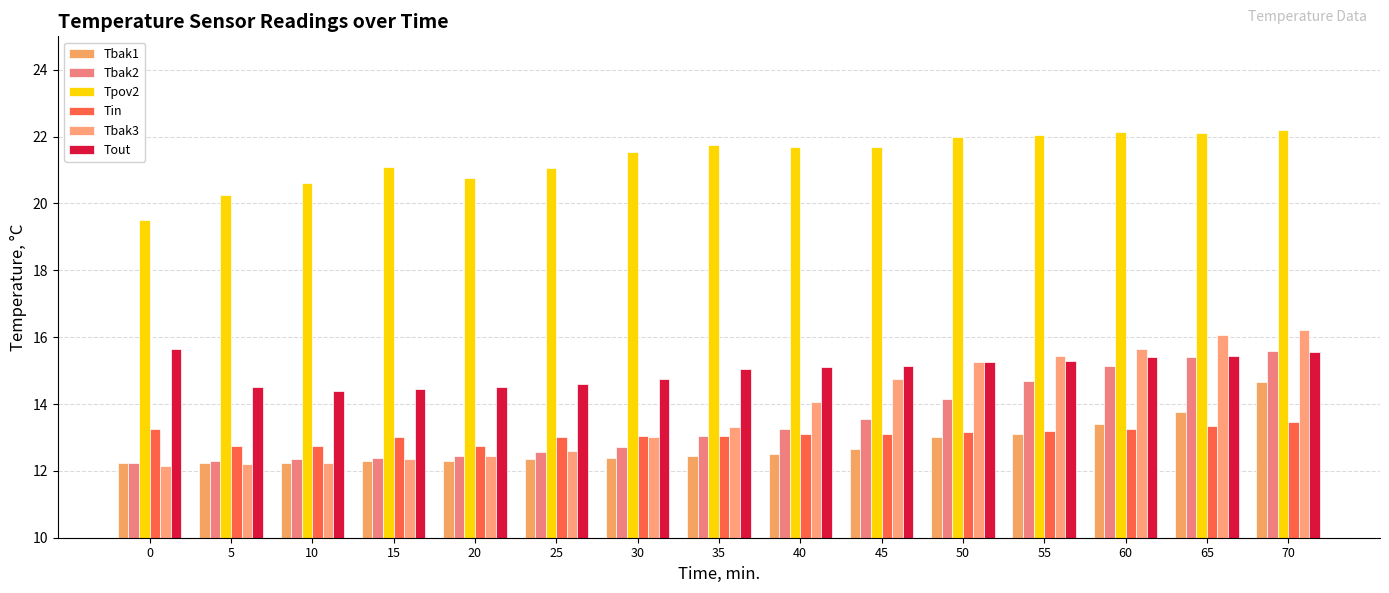

Which series has the widest spread of values?

Tbak3